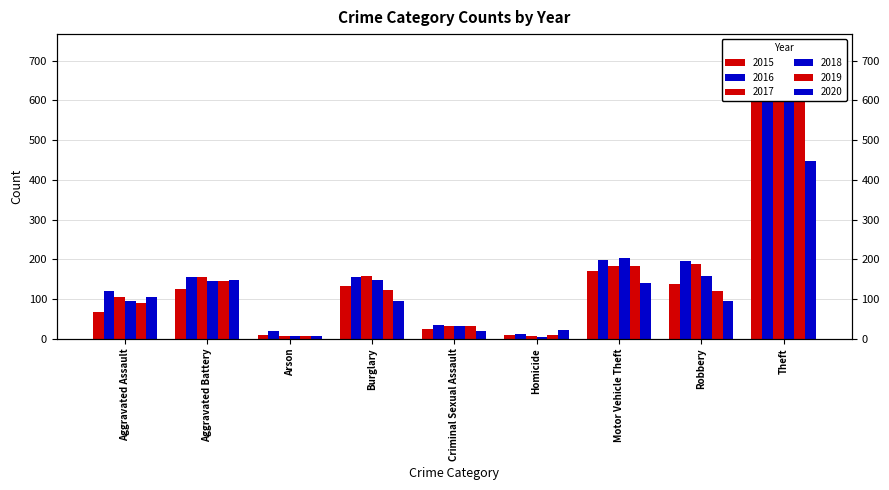

What is the label of the 3rd bar from the left?

Arson